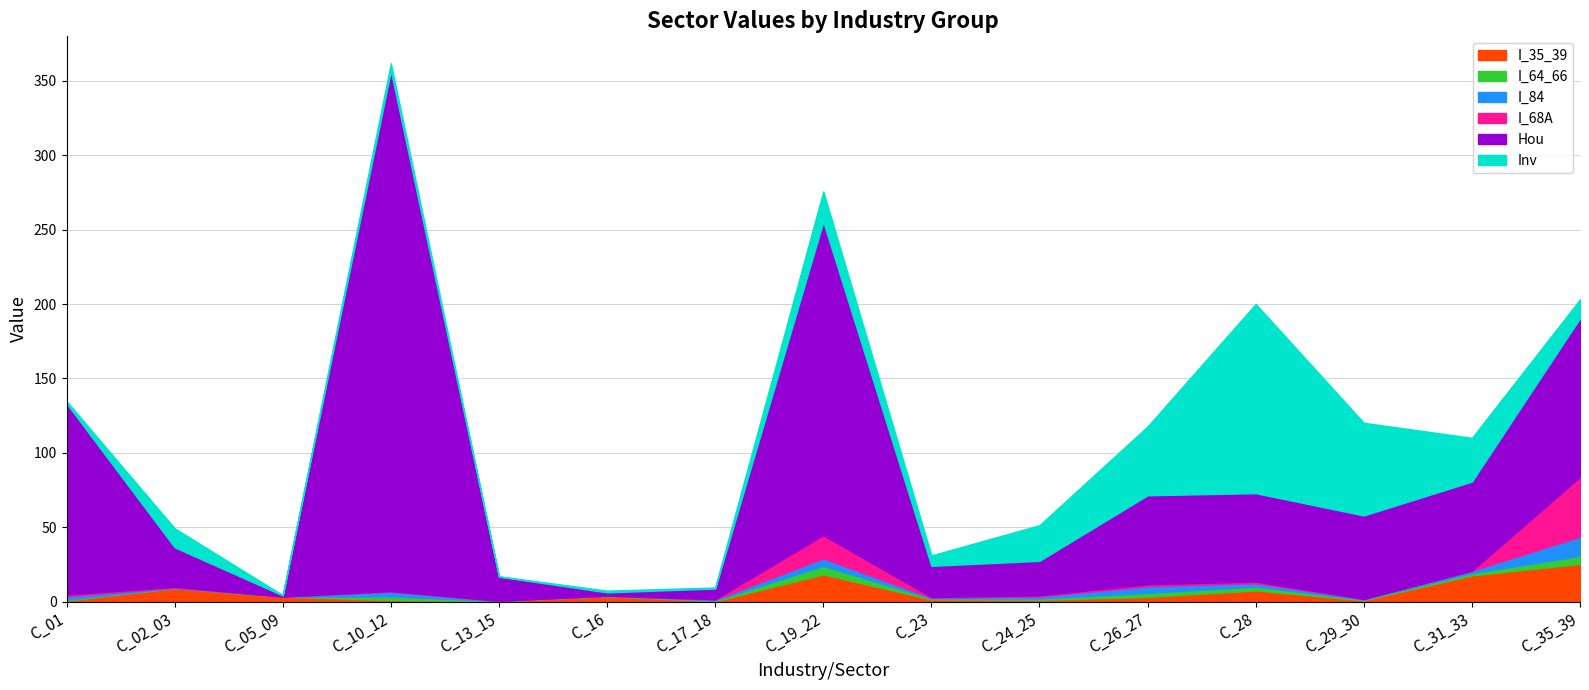

What is the difference between the highest and lowest values at C_19_22?

205.6